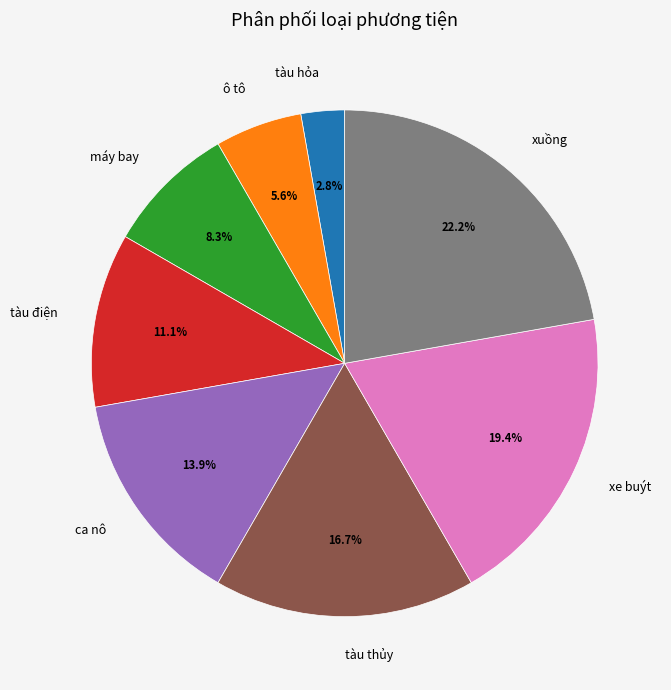

Between ca nô and tàu thủy, which is larger?

tàu thủy